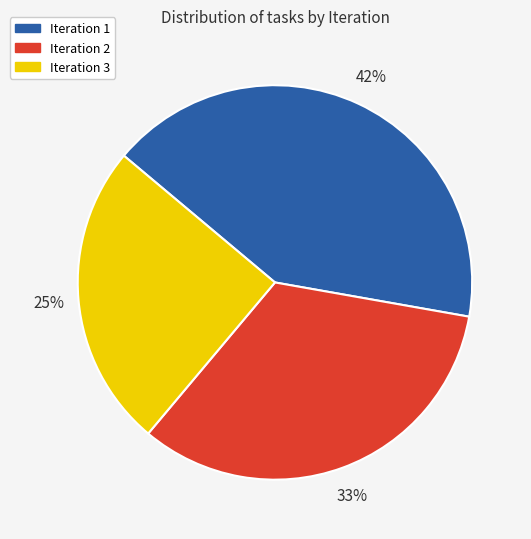

To the nearest percent, what is the difference between the Iteration 3 and Iteration 1 slice percentages?

17%